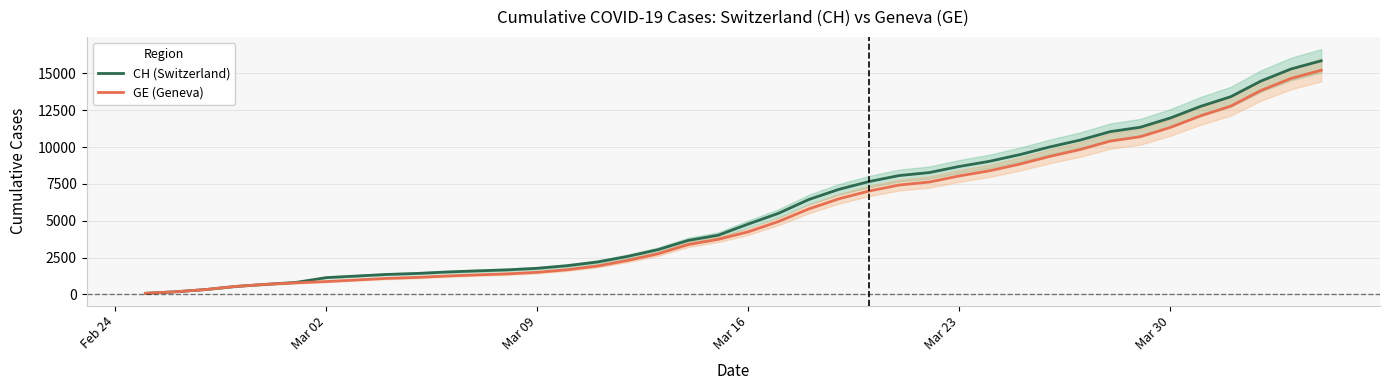

What is the smallest value displayed?

73